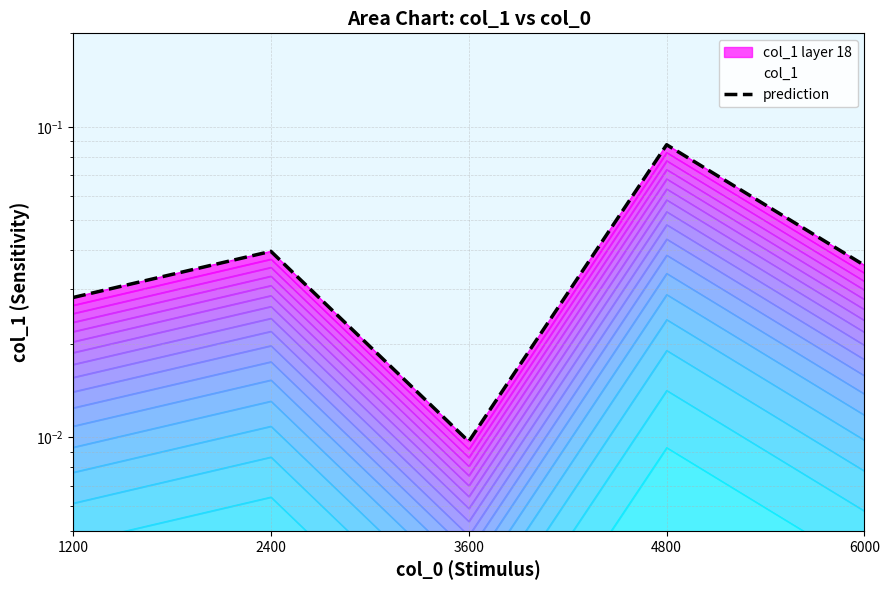

Reading left to right, extract all data points from this chart.

1200=0.0	2400=0.0	3600=0.0	4800=0.1	6000=0.0